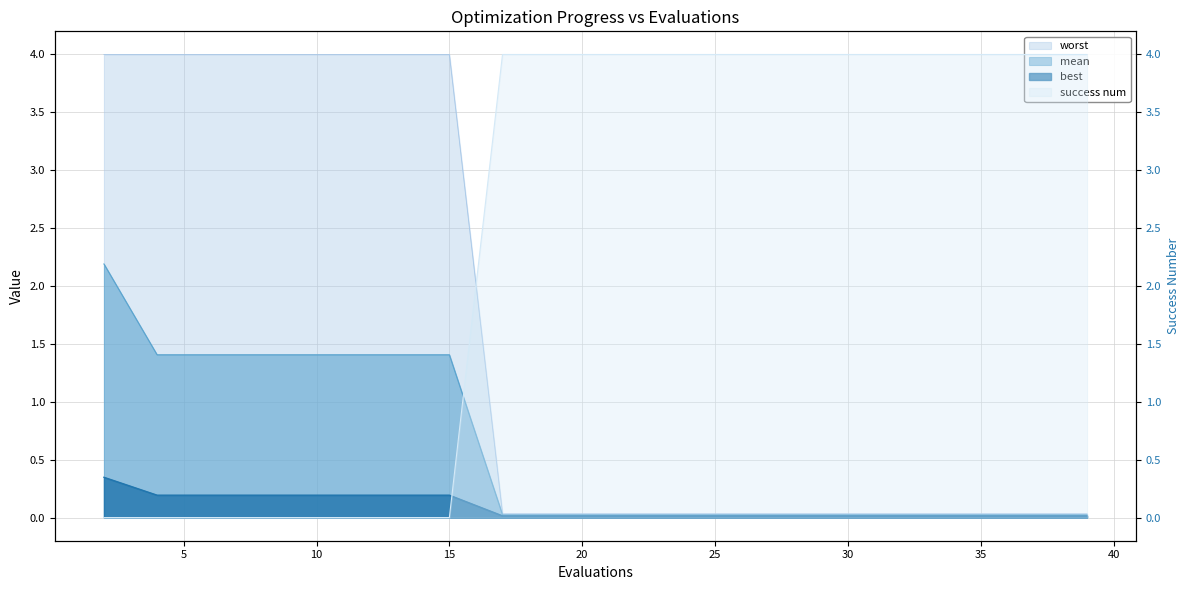

What are all the series names shown in the legend?

mean, best, worst, success num